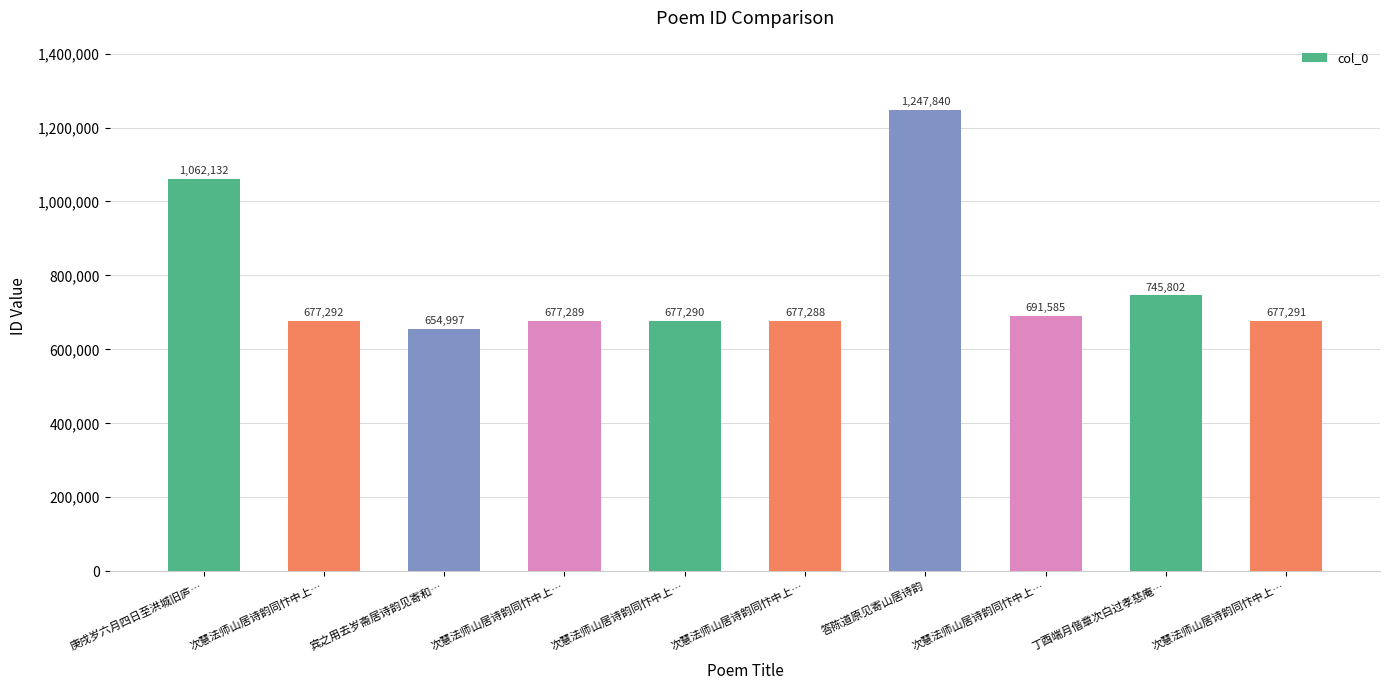

How many series are shown in this chart?

1